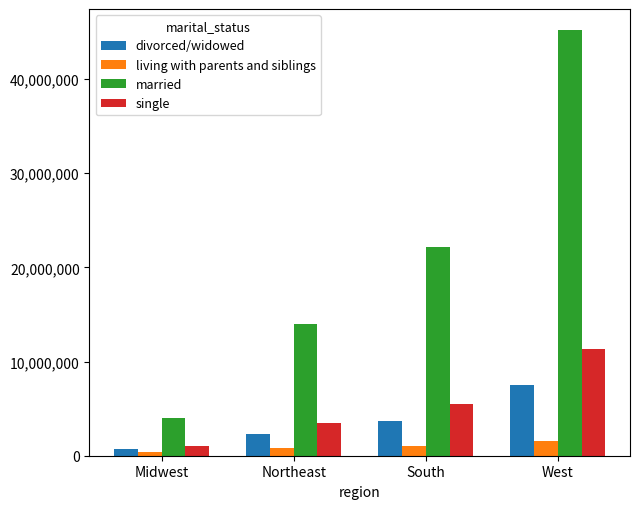

What is the maximum value shown in the chart?

45179625.0